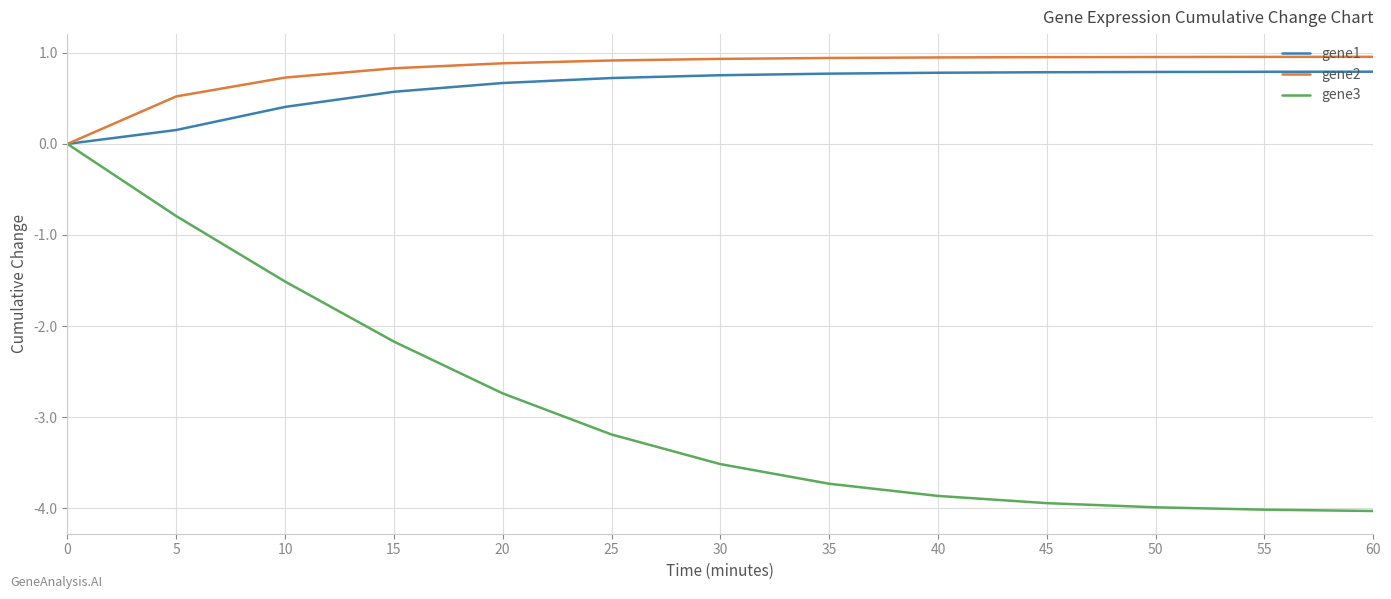

What is the lowest value of the gene3 series?

-4.0